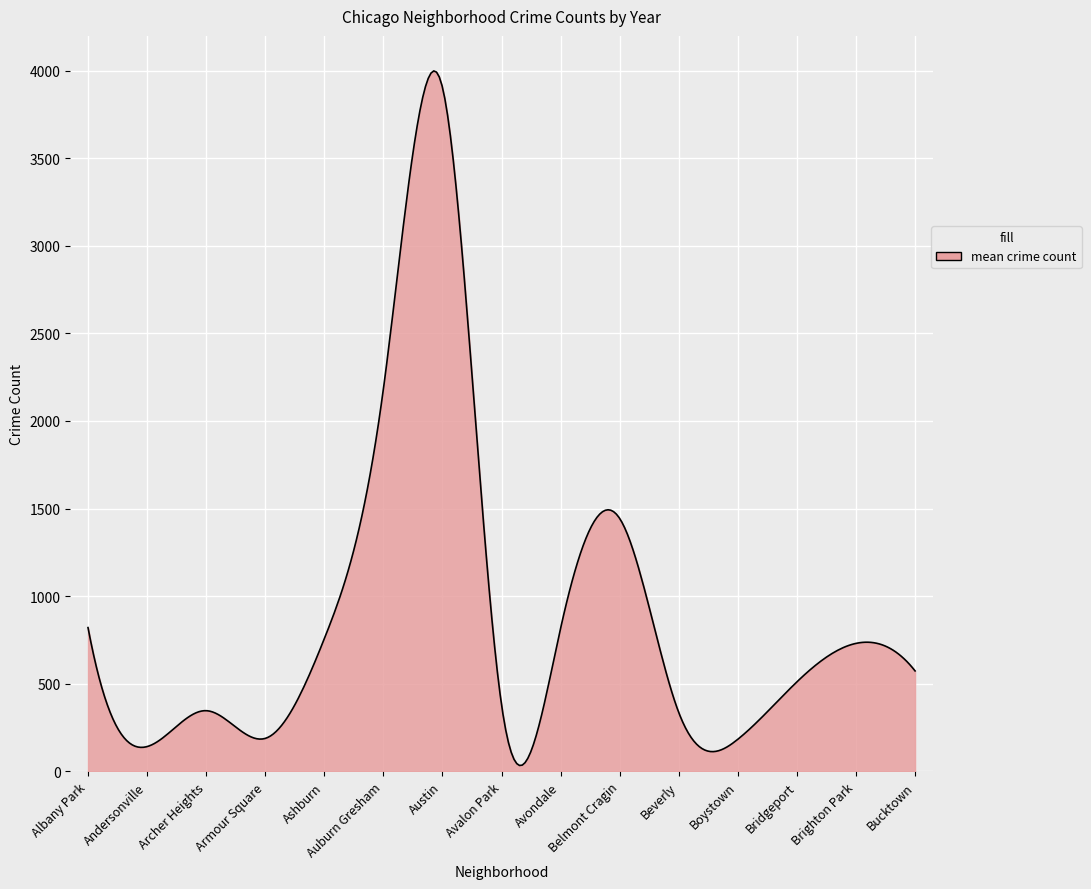

What is the difference between the maximum and minimum values?

3964.1